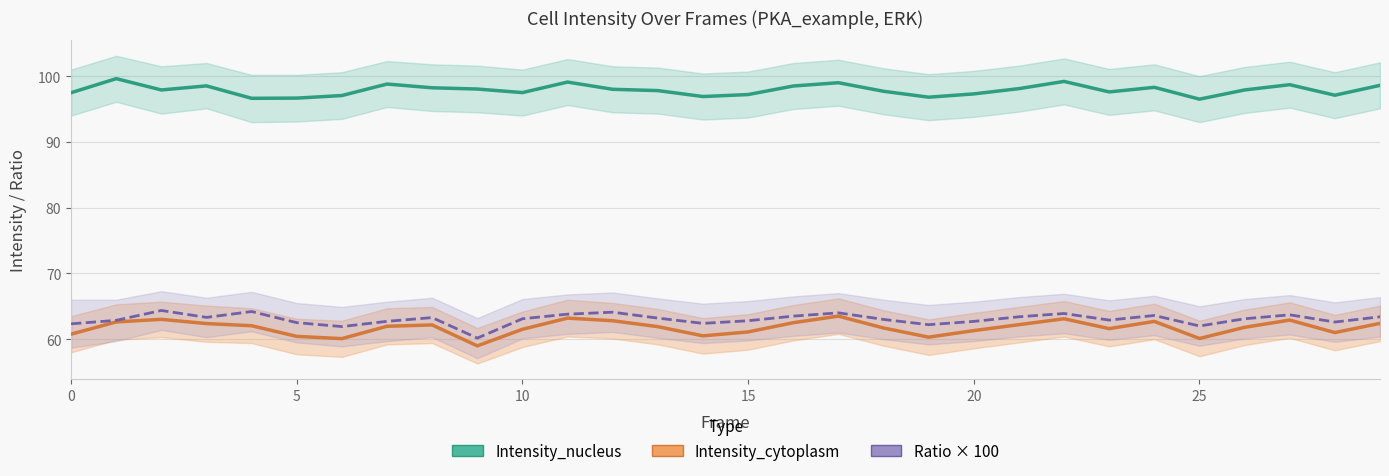

In Intensity_cytoplasm, how many points are higher than both neighbors (excluding endpoints)?

7